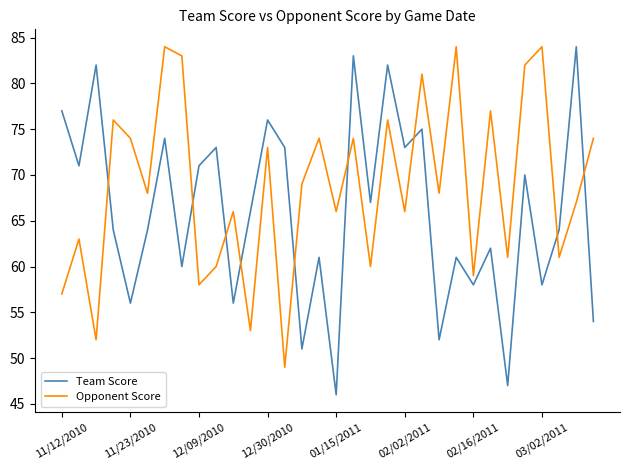

What is the difference between the maximum and minimum values in the Opponent Score series?

35